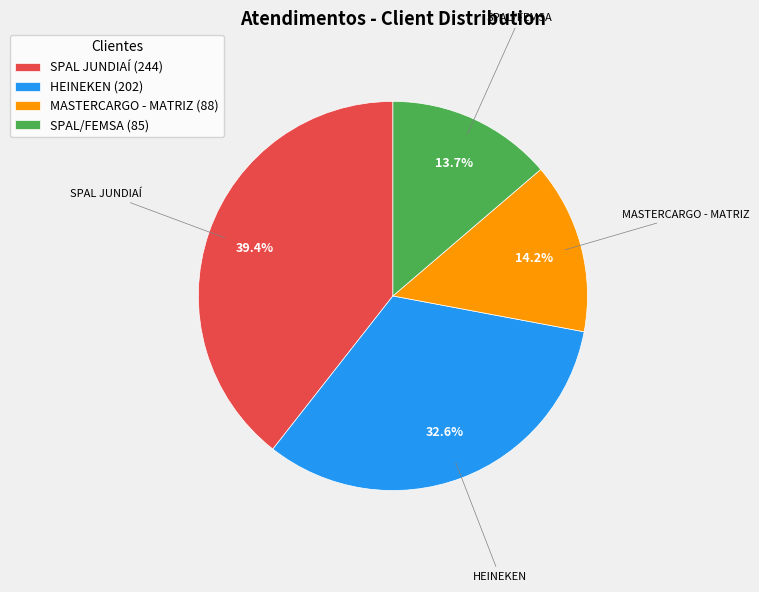

To the nearest percent, what is the difference between the largest and smallest slice percentages?

26%